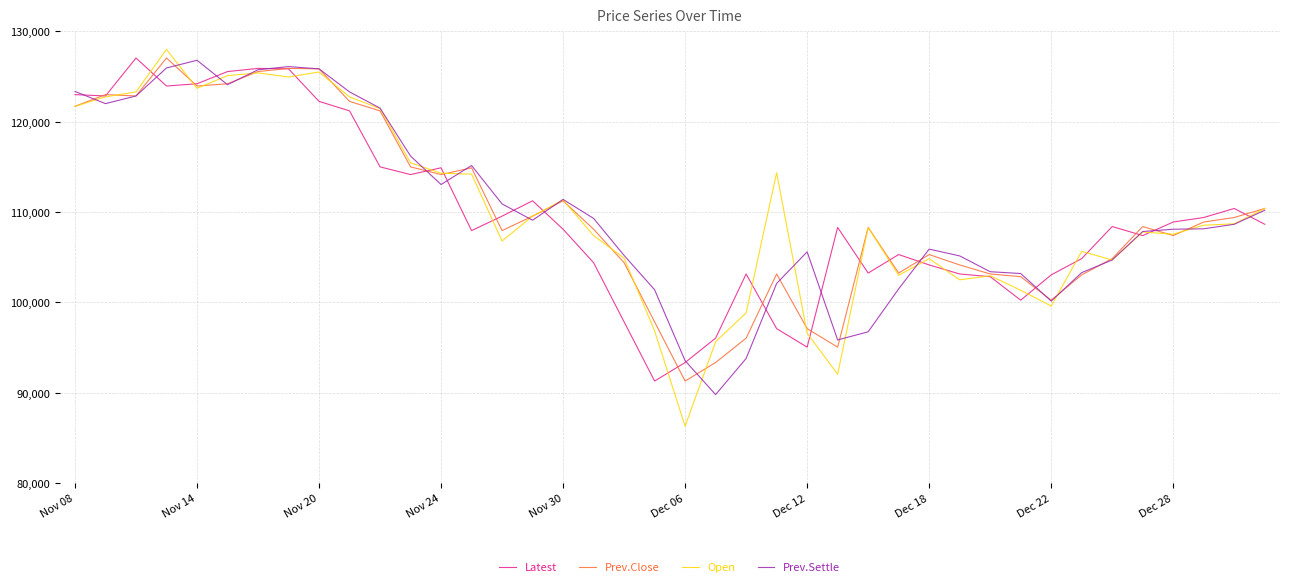

Which series has the largest range (max minus min)?

Open